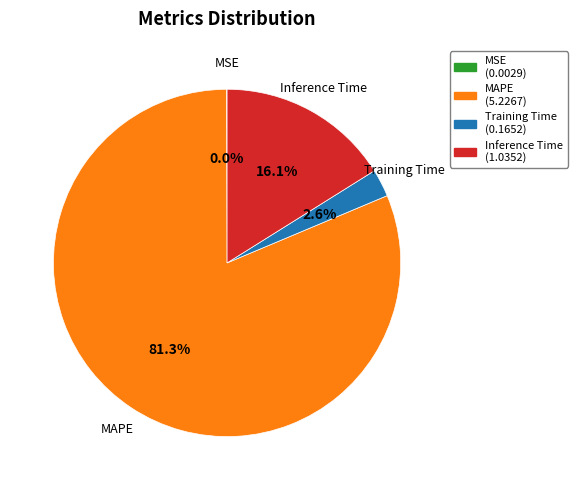

How much of the chart is everything except MAPE?

18.7%